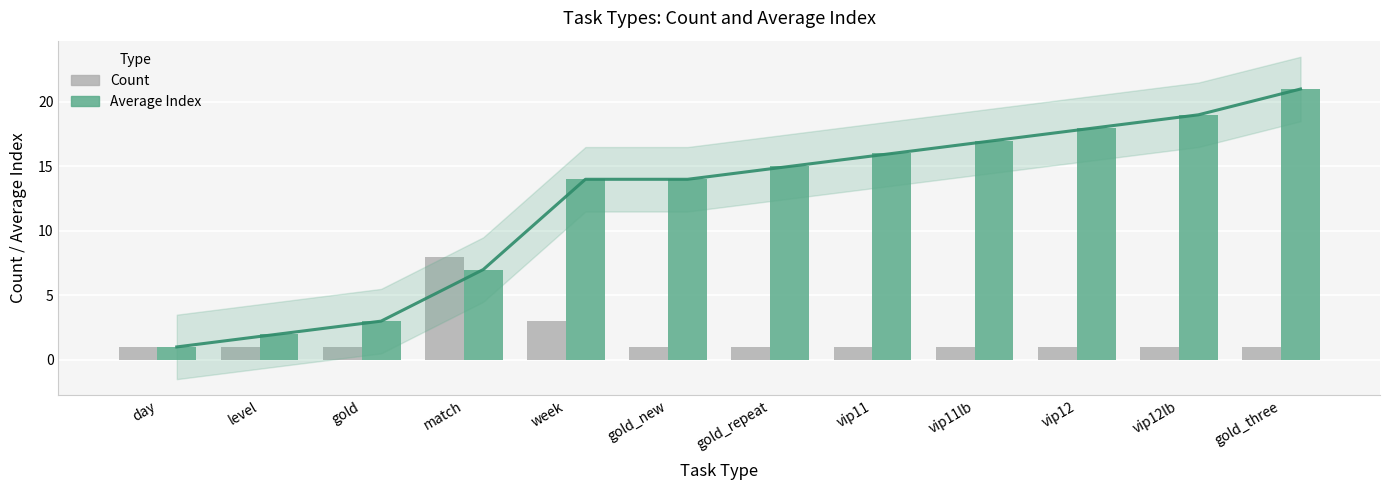

Does the chart contain stacked bars?

No